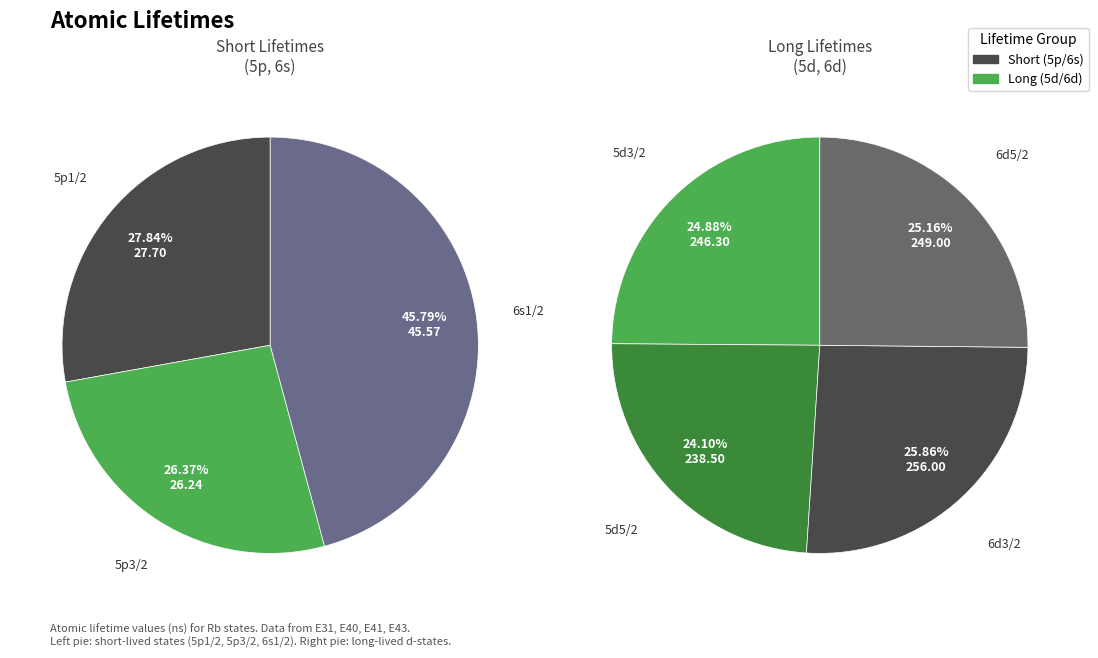

Combined, do 2 and 3 account for over 50%?

No